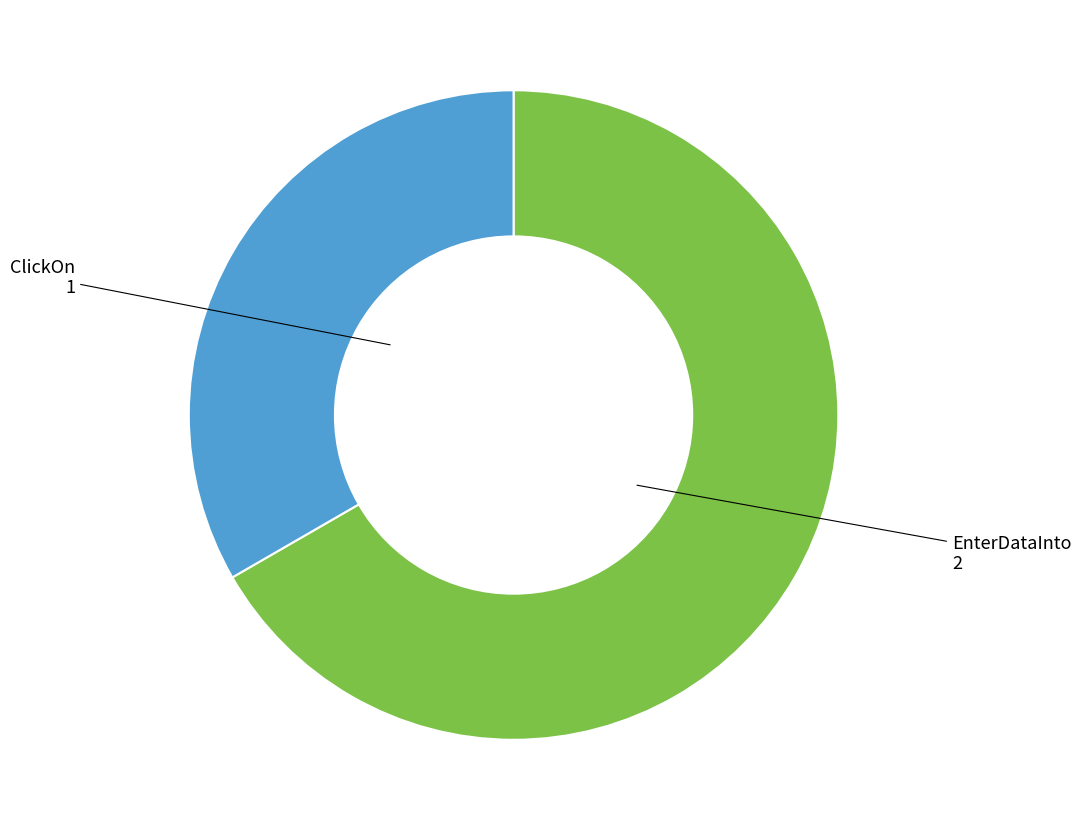

Does any single category account for the majority?

Yes